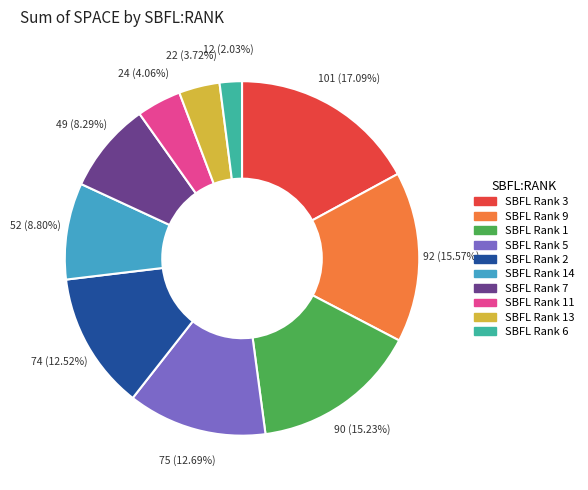

Is there a majority slice in this chart?

No